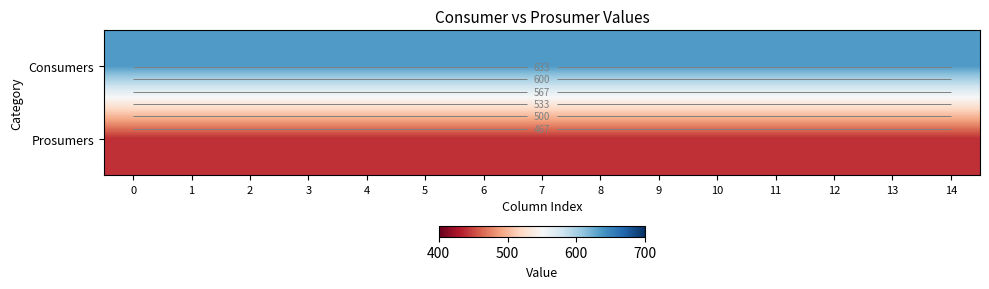

List the labels in order of row_1 value, smallest first.

0, 1, 2, 3, 4, 5, 6, 7, 8, 9, 10, 11, 12, 13, 14